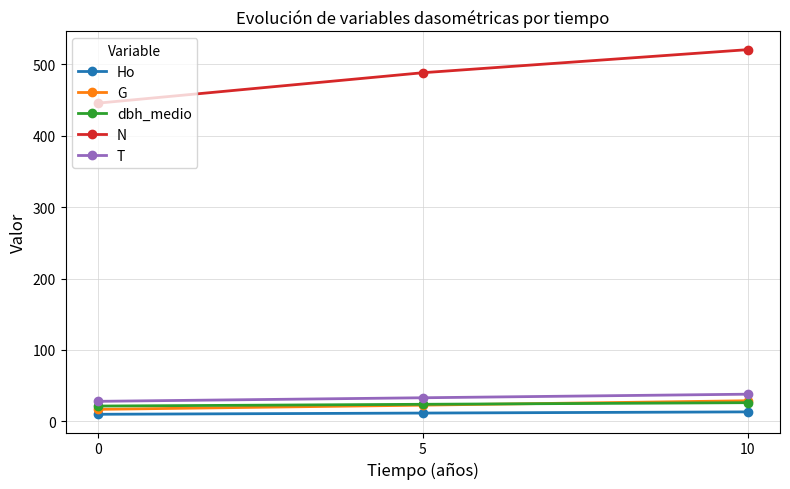

The N series shows 445.6 at 0. True or false?

True